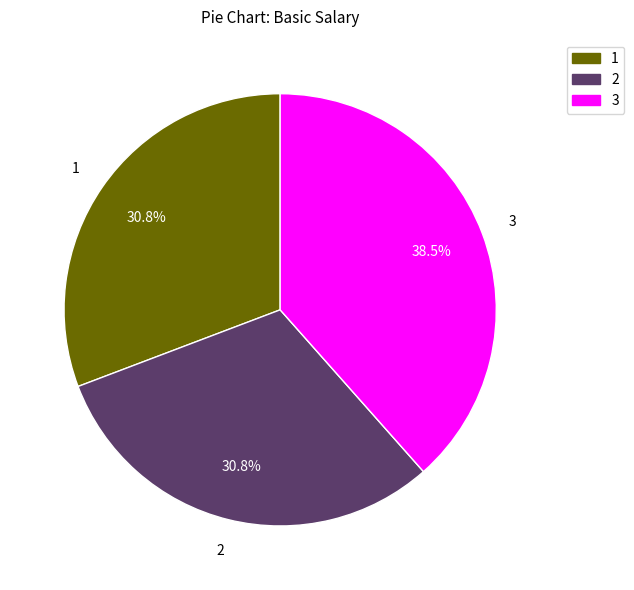

What is the largest slice in the pie chart?

3